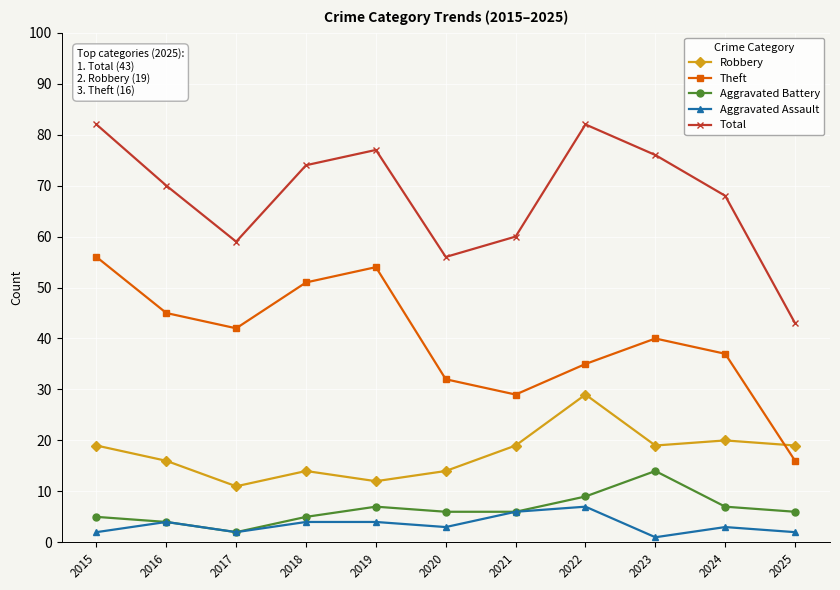

What is the maximum value for Theft?

56